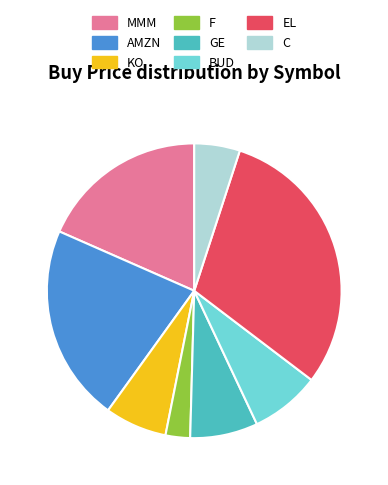

Combined, do F and C account for over 50%?

No